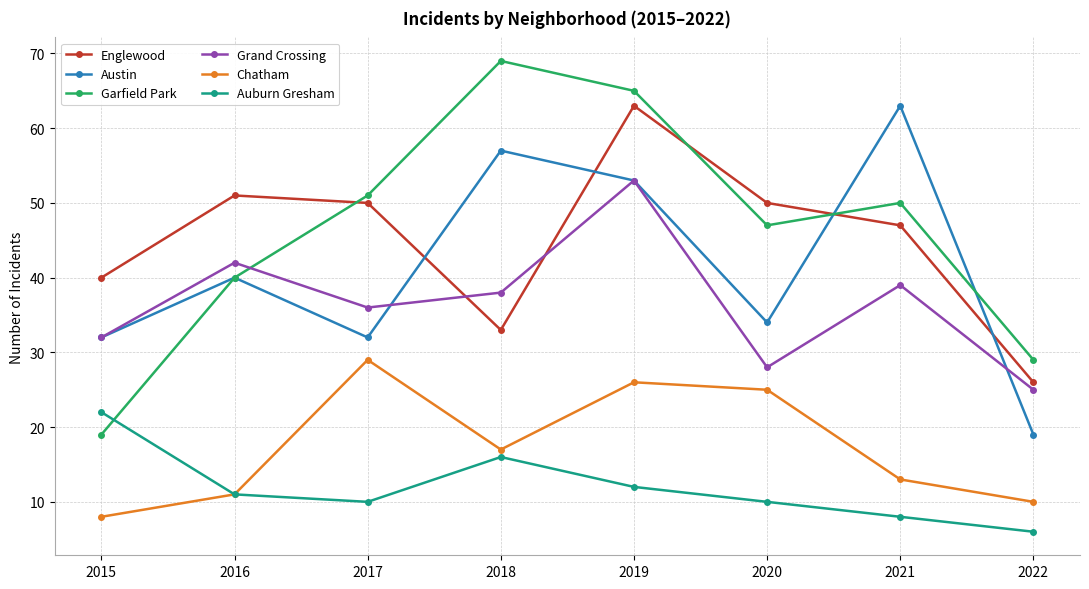

Count the number of data series in this chart.

6